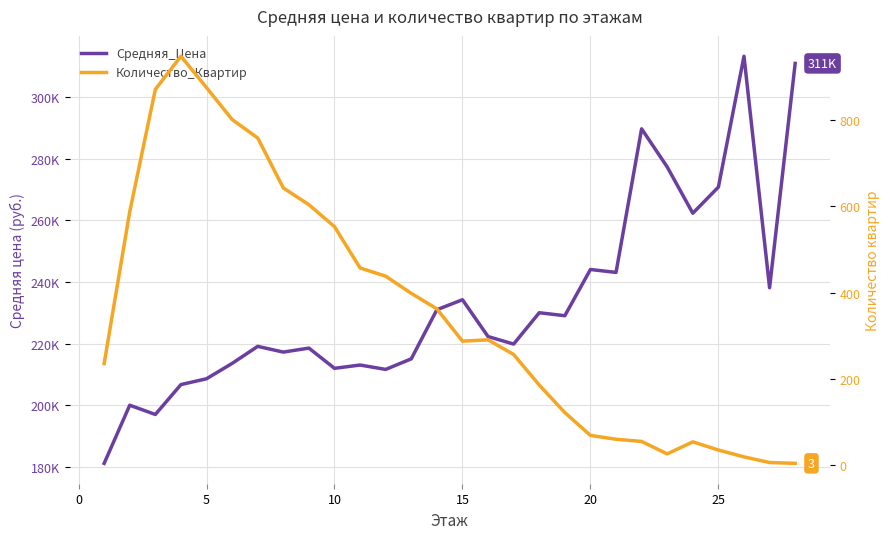

In Средняя_Цена, how many points are lower than both neighbors (excluding endpoints)?

9